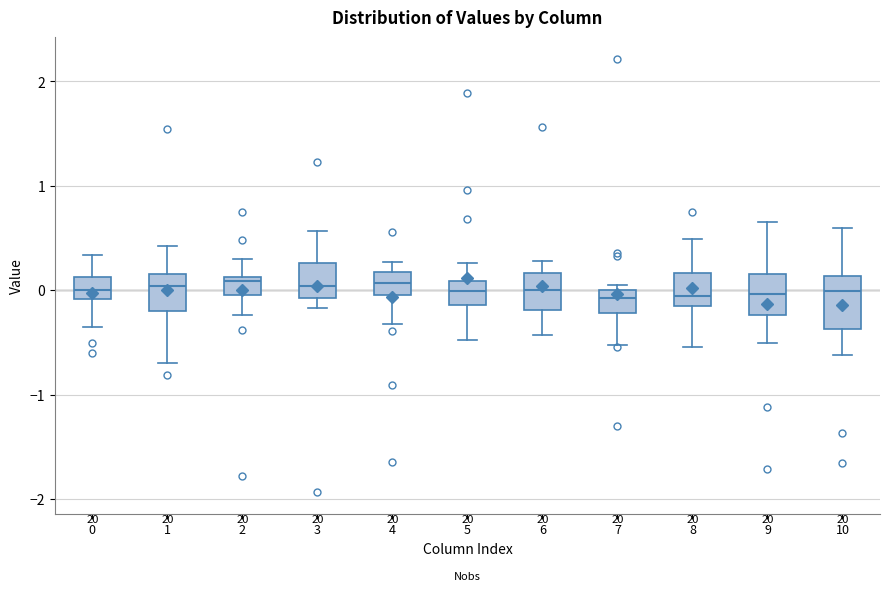

Where does the median line of the box at x = 7 sit on the y-axis? The values are not printed on the chart, so give them approximately, as read against the axis.

-0.1